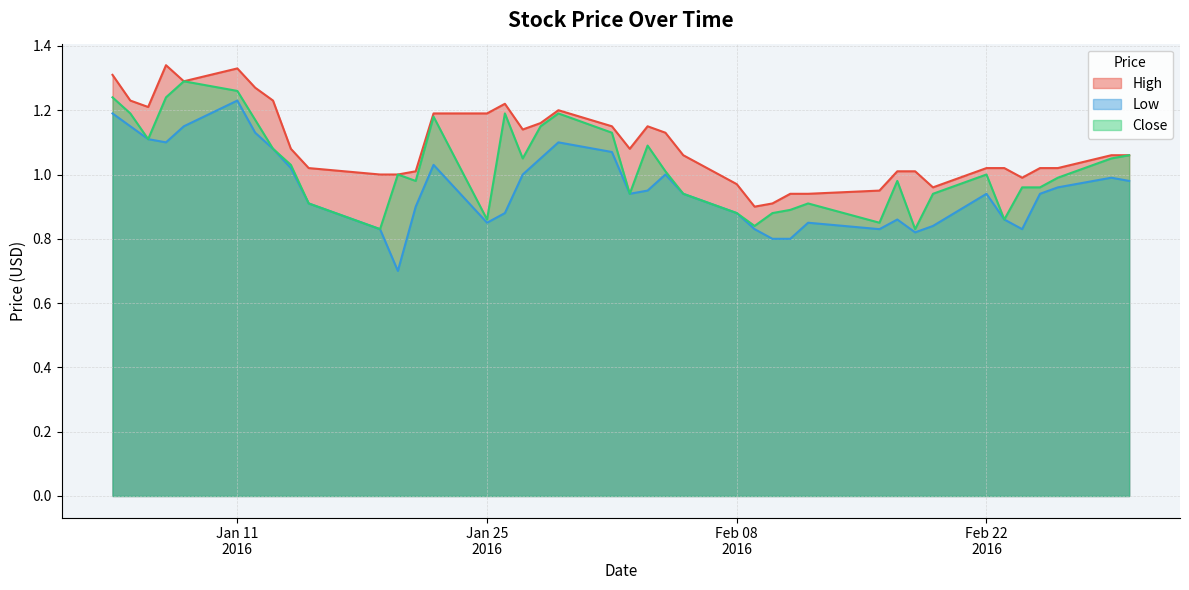

True or false: High has more than 2 interior local peaks.

True